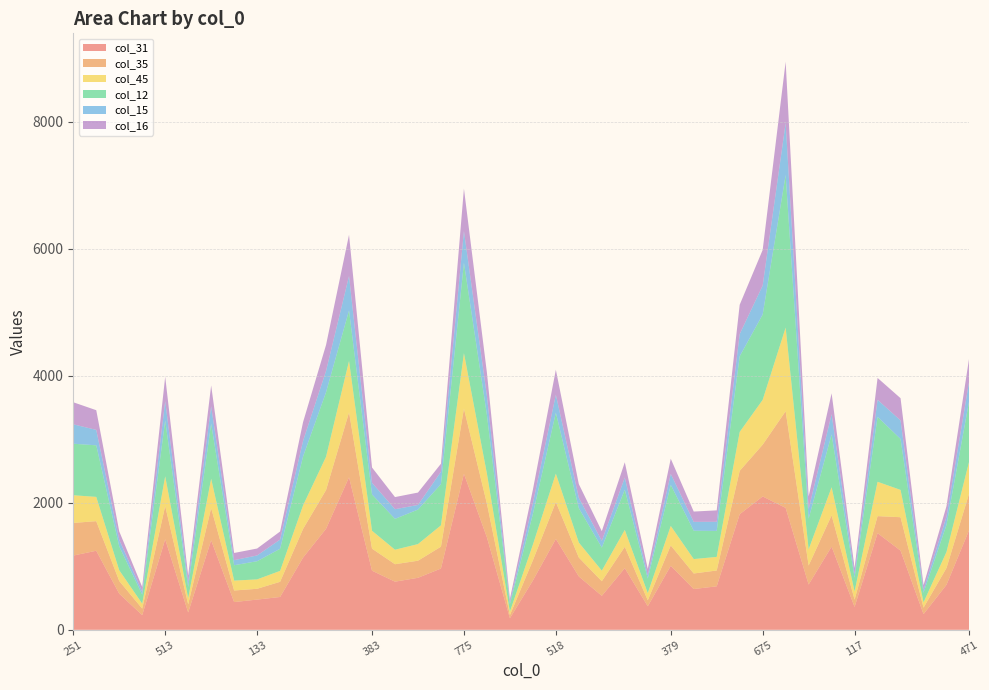

Reading left to right, list all the values displayed in this chart.

col_31: 1169	1245	569	231	1426	273	1410	437	476	517	1137	1591	2402	931	758	819	965	2457	1456	182	776	1431	840	535	971	371	1008	642	685	1820	2100	1920	713	1310	360	1522	1247	247	709	1584
col_35: 514	466	200	103	523	128	507	182	170	239	452	610	1022	347	275	269	344	1026	531	49	318	581	298	230	336	94	321	245	249	683	815	1522	299	492	115	268	526	102	265	582
col_45: 436	382	169	78	468	98	462	156	148	172	370	524	810	282	228	262	336	873	473	55	247	447	236	167	266	113	307	227	214	613	706	1317	255	443	130	541	430	83	253	506
col_12: 811	812	376	141	880	175	867	242	286	348	770	1016	794	571	486	543	649	1423	924	116	482	960	541	363	633	228	647	446	409	1191	1343	2402	483	831	214	1022	802	151	427	959
col_15: 306	243	104	46	304	78	274	80	91	145	247	336	543	184	152	73	195	501	299	34	169	283	163	106	191	53	172	140	144	350	457	819	152	319	59	269	292	48	128	315
col_16: 347	310	132	75	384	101	328	113	109	127	295	409	649	241	191	195	126	667	366	49	213	393	216	152	241	100	239	162	180	461	561	965	198	329	95	344	350	72	166	367